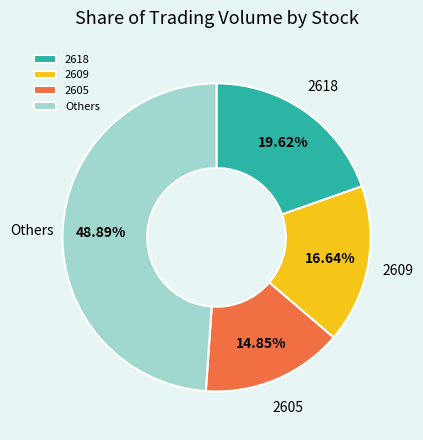

What is the largest slice in the pie chart?

Others